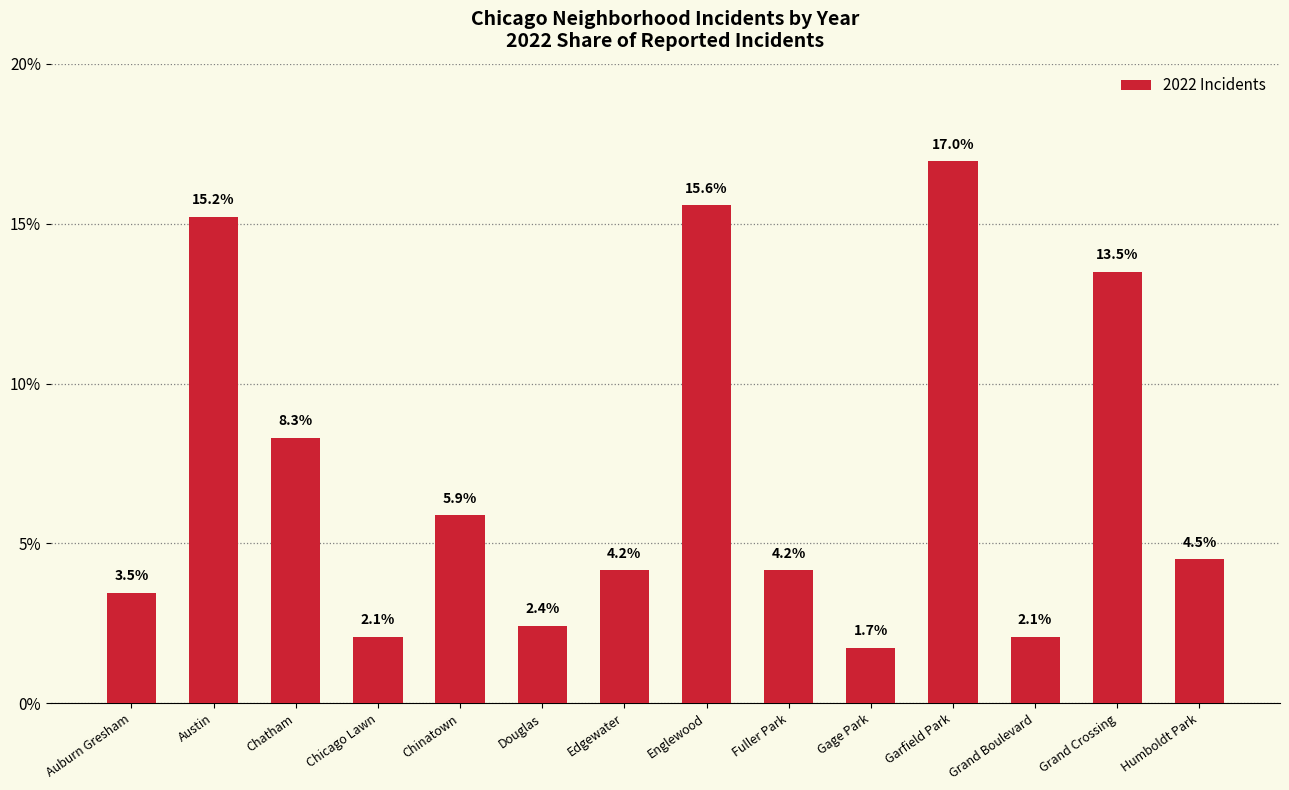

Reading left to right, what are all the values shown in this chart?

Auburn Gresham=3.5	Austin=15.2	Chatham=8.3	Chicago Lawn=2.1	Chinatown=5.9	Douglas=2.4	Edgewater=4.2	Englewood=15.6	Fuller Park=4.2	Gage Park=1.7	Garfield Park=17.0	Grand Boulevard=2.1	Grand Crossing=13.5	Humboldt Park=4.5